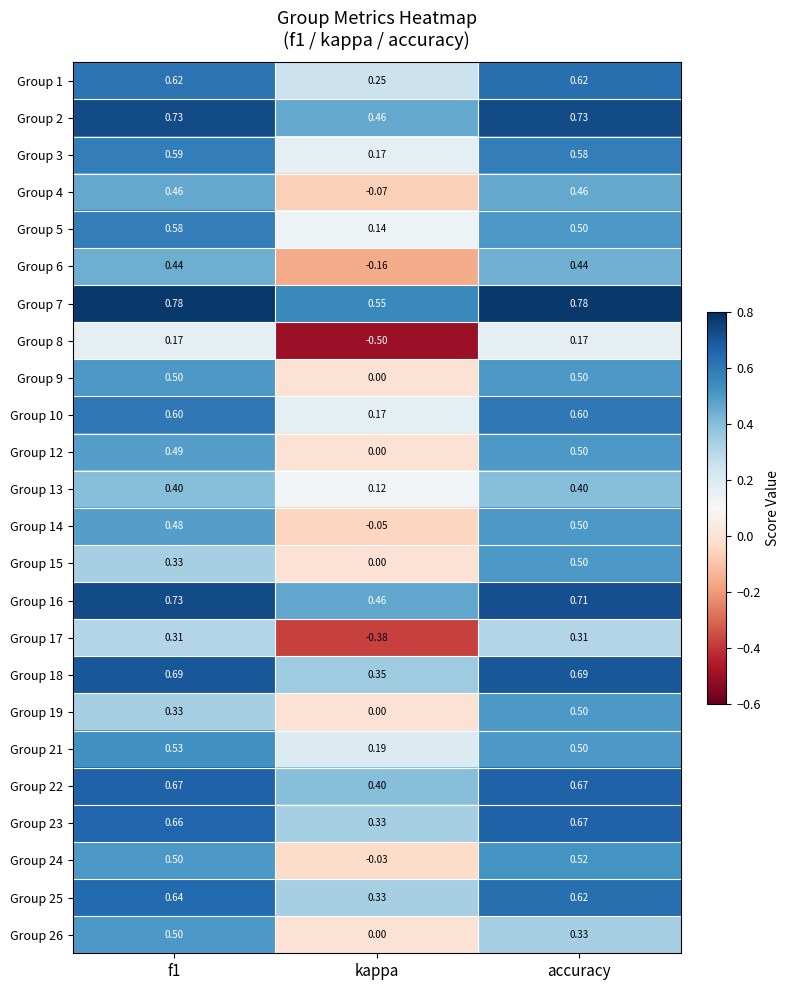

Which label corresponds to the smallest value in the chart?

kappa